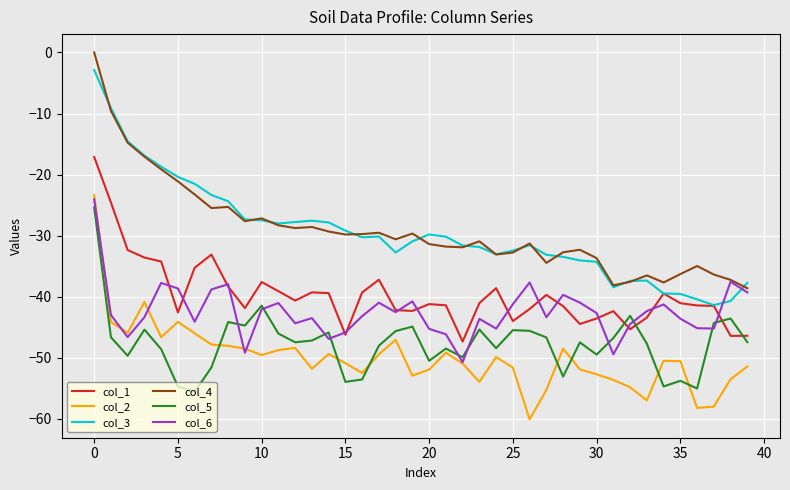

What are all the series names shown in the legend?

col_1, col_2, col_3, col_4, col_5, col_6